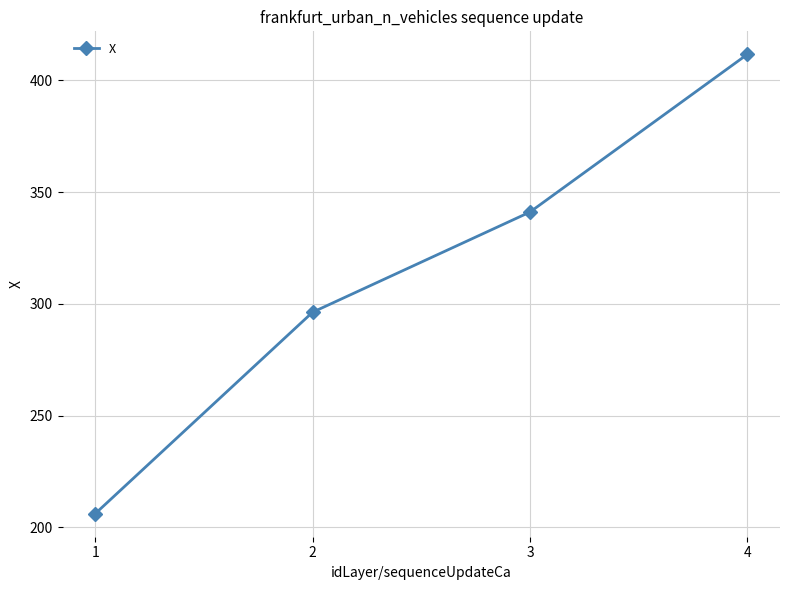

What is the change in value from 3 to 4?

+70.6